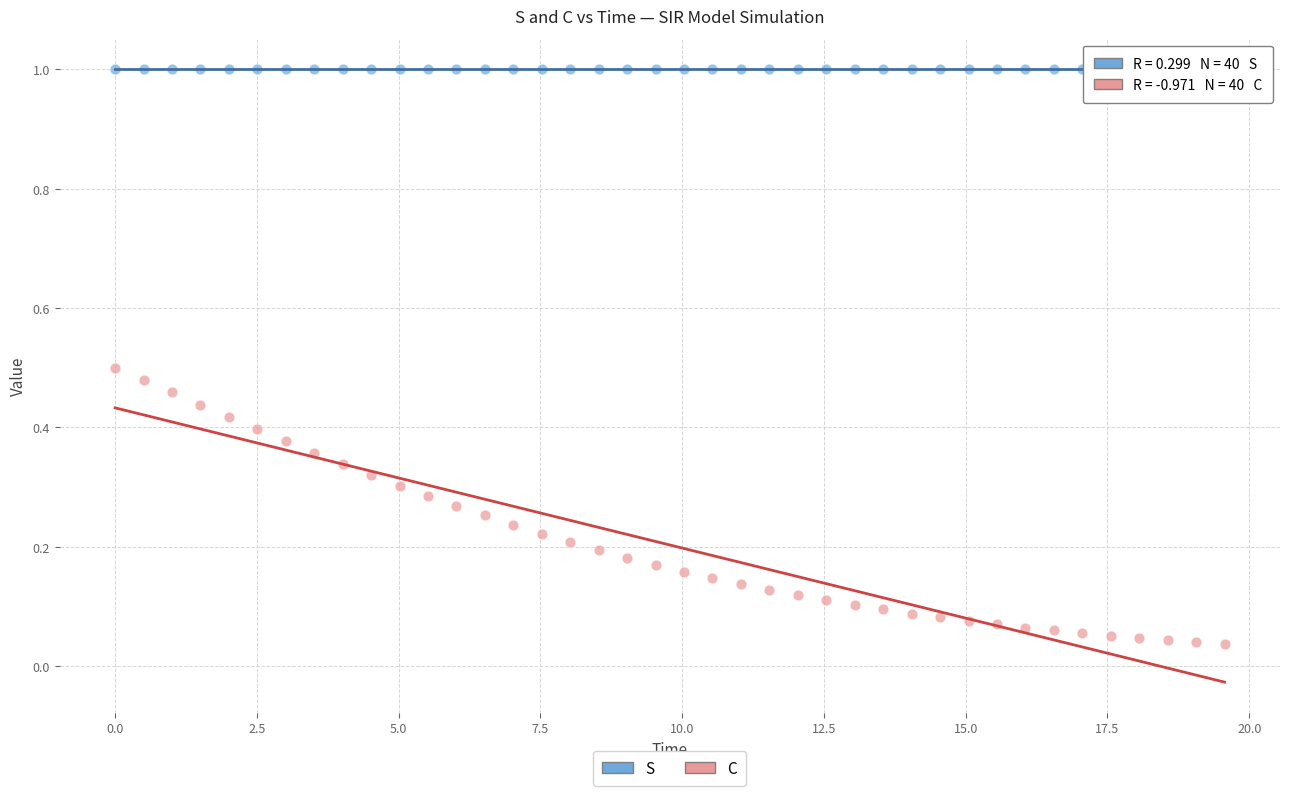

Which series has the largest Y range (max minus min)?

C